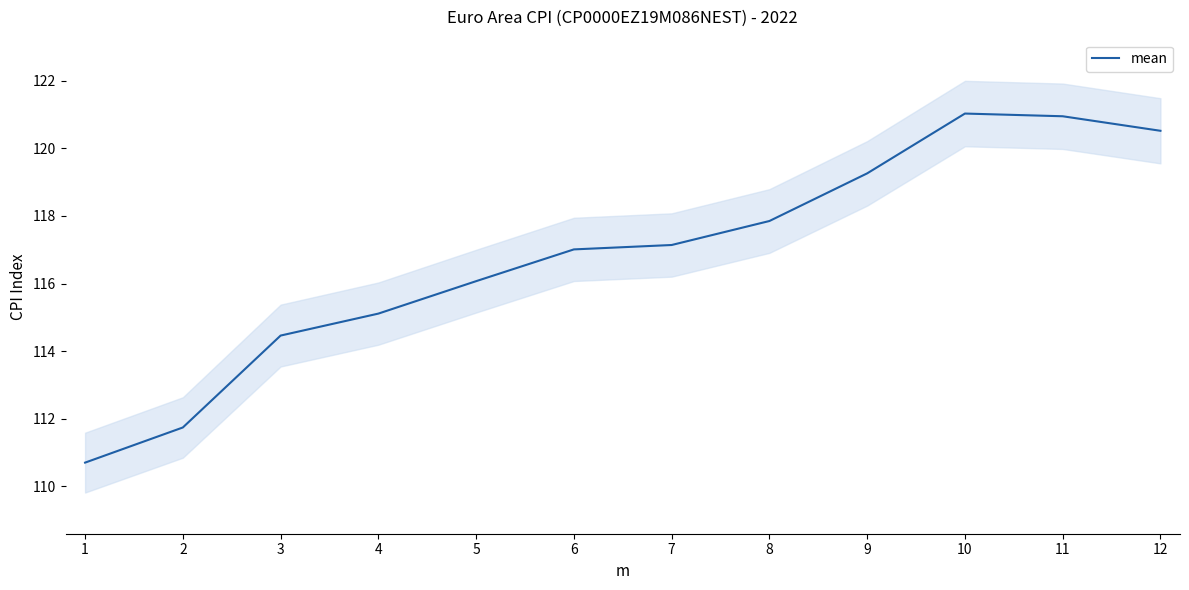

What is the ratio of the value at 11 to the value at 3?

1.1